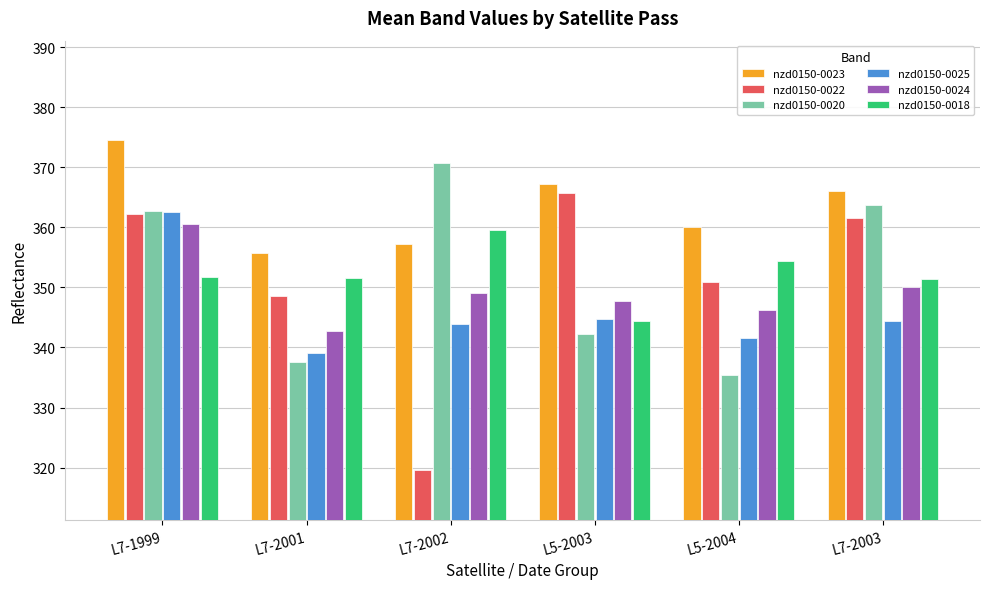

Does the chart contain stacked bars?

No